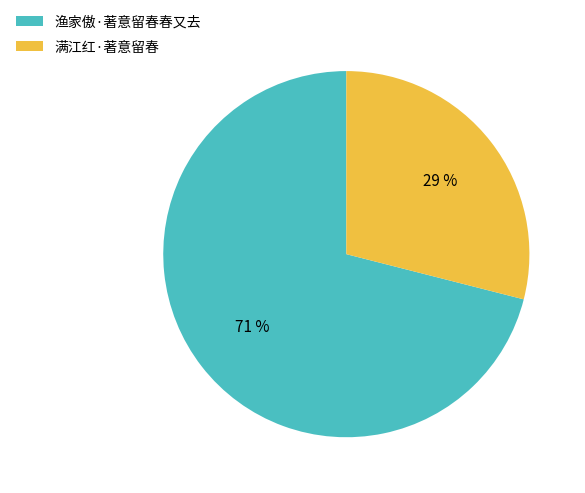

How many slices are in this pie chart?

2